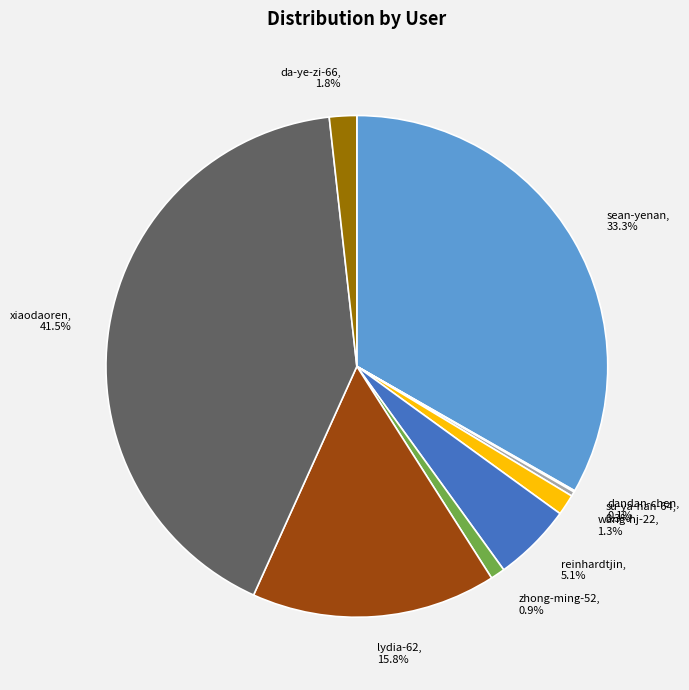

Between lydia-62 and wang-hj-22, which is larger?

lydia-62